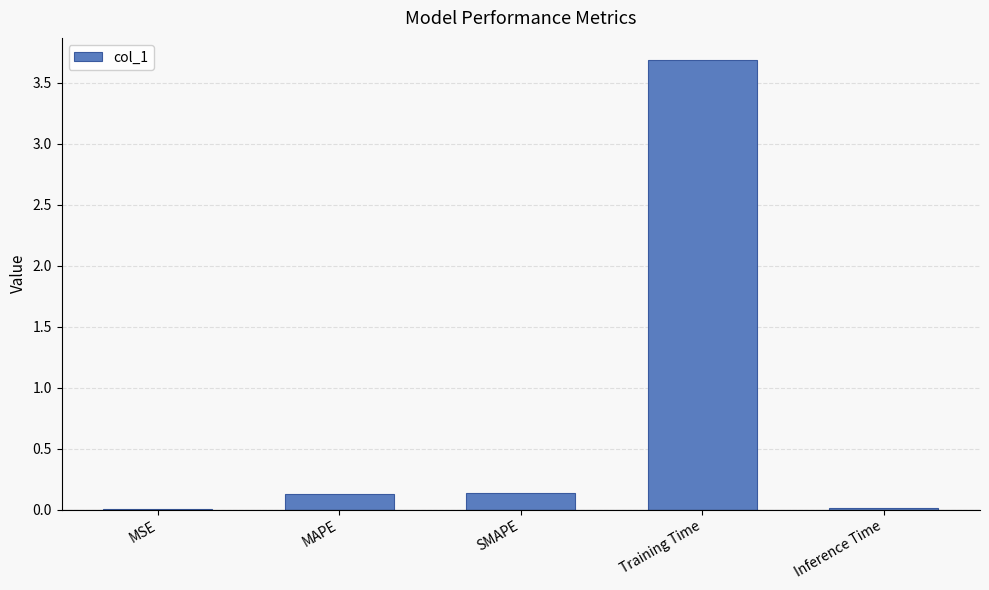

Which has a higher value, Training Time or Inference Time?

Training Time